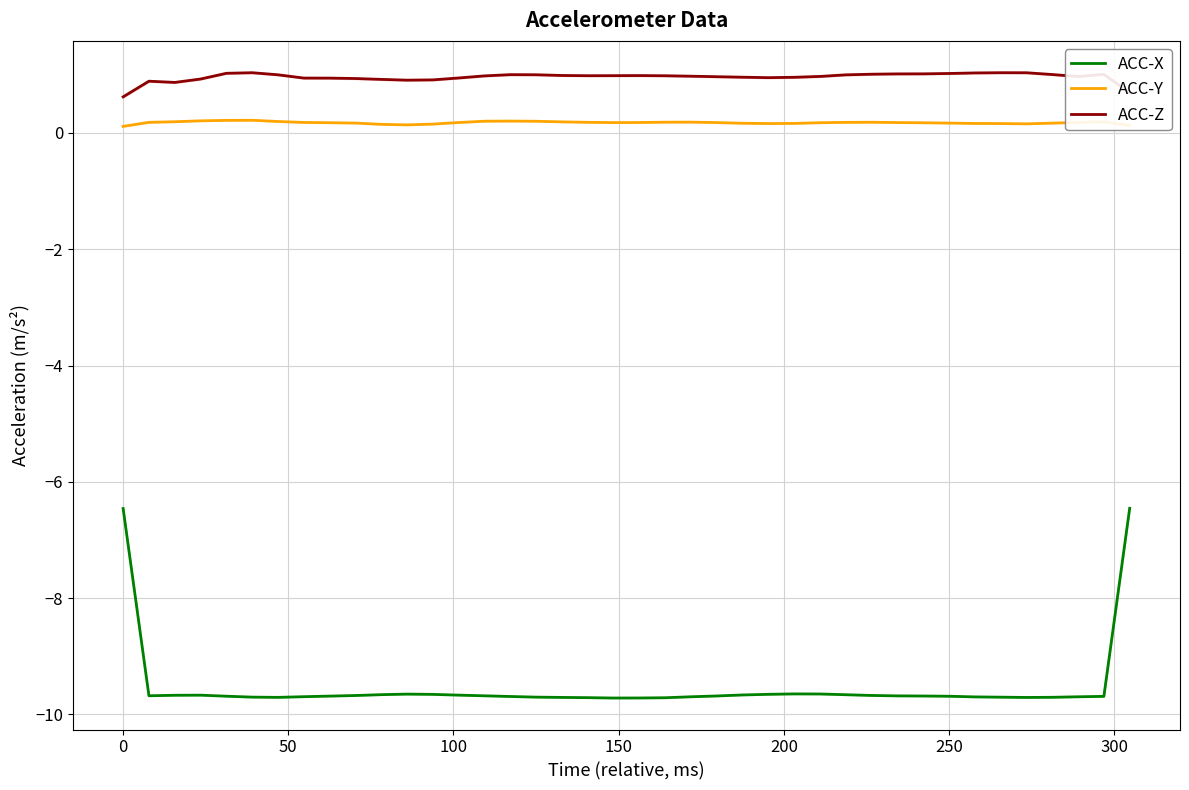

True or false: ACC-Y and ACC-X cross at least once.

False